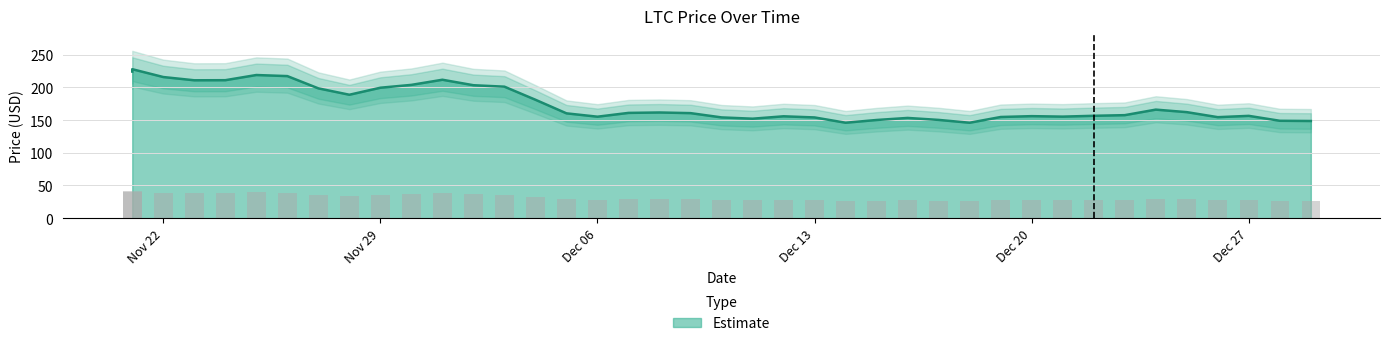

Reading left to right, what are all the values shown in this chart?

224.1	227.7	215.8	210.8	210.9	218.8	217.2	198.4	188.7	199.4	203.8	211.6	203.2	201.0	181.0	160.3	155.1	160.9	161.6	160.6	154.1	152.1	155.7	154.0	145.9	150.1	153.2	150.2	145.9	154.7	156.0	155.2	156.5	157.5	165.9	162.1	154.4	156.4	148.9	148.6